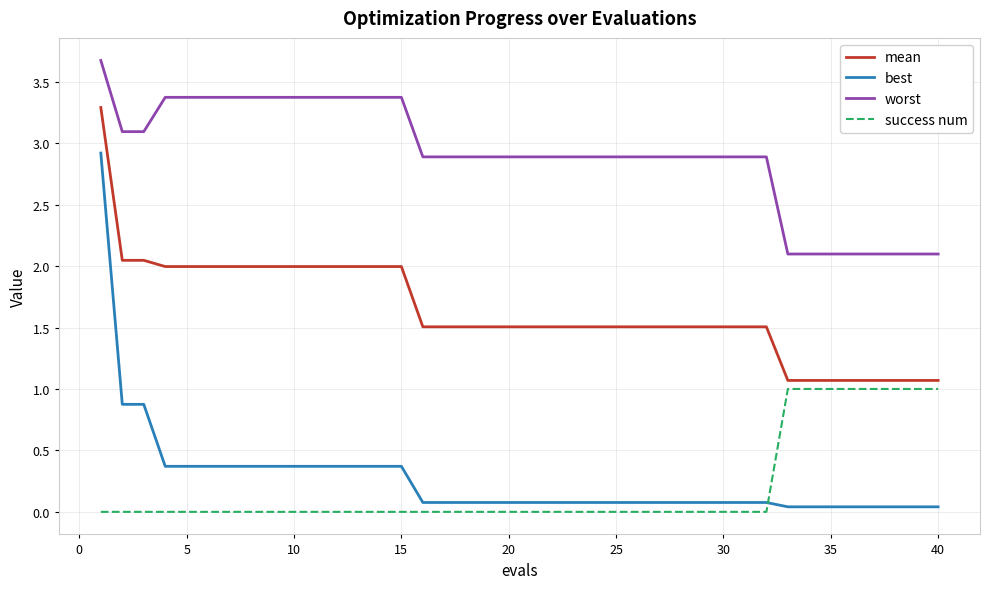

At how many categories does at least one series exceed 2?

40